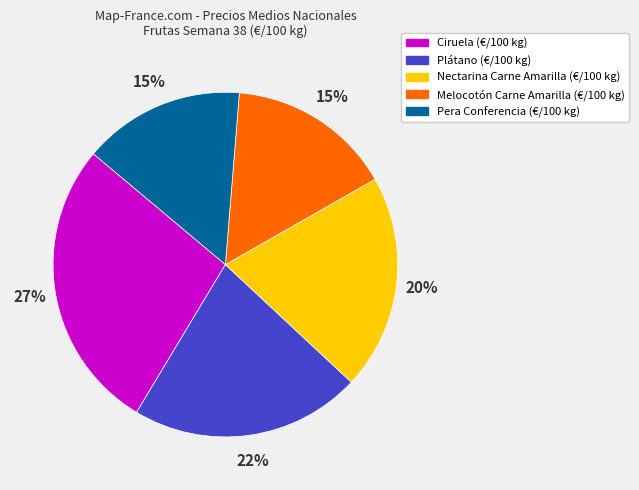

Is there any slice that represents more than half of the pie?

No